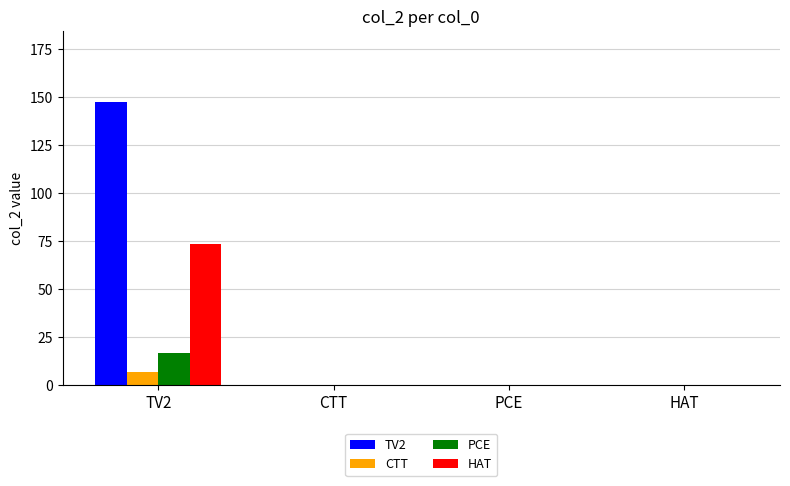

Which series changed the most between TV2 and PCE?

TV2